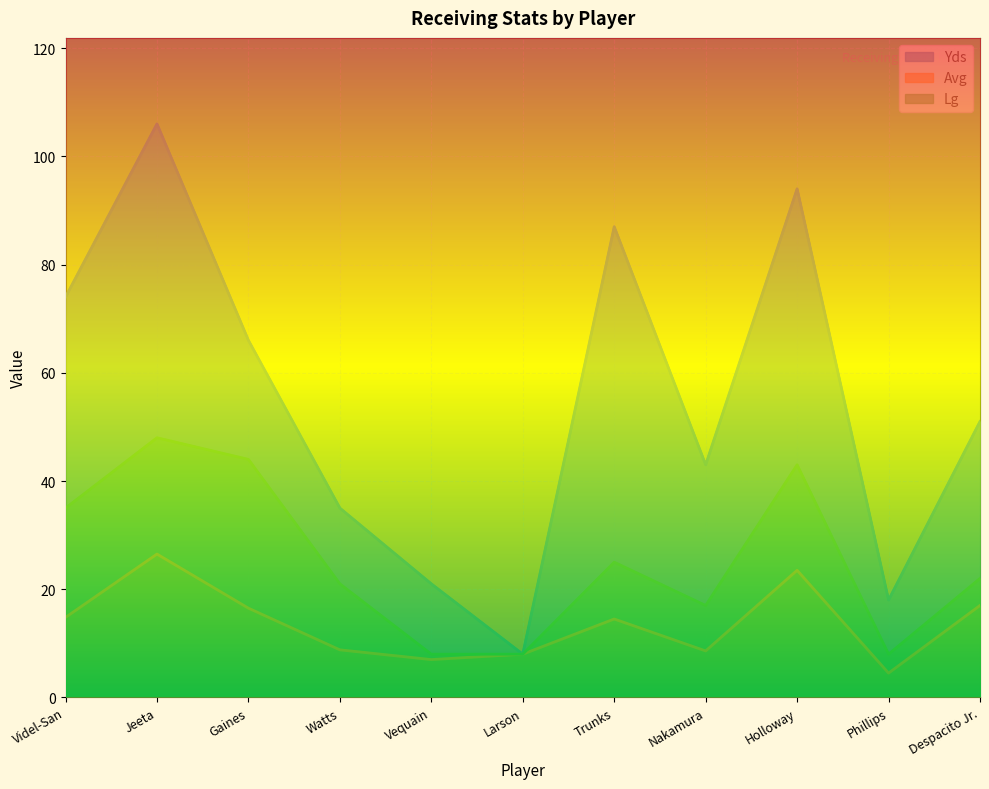

Which series has the widest spread of values?

Yds